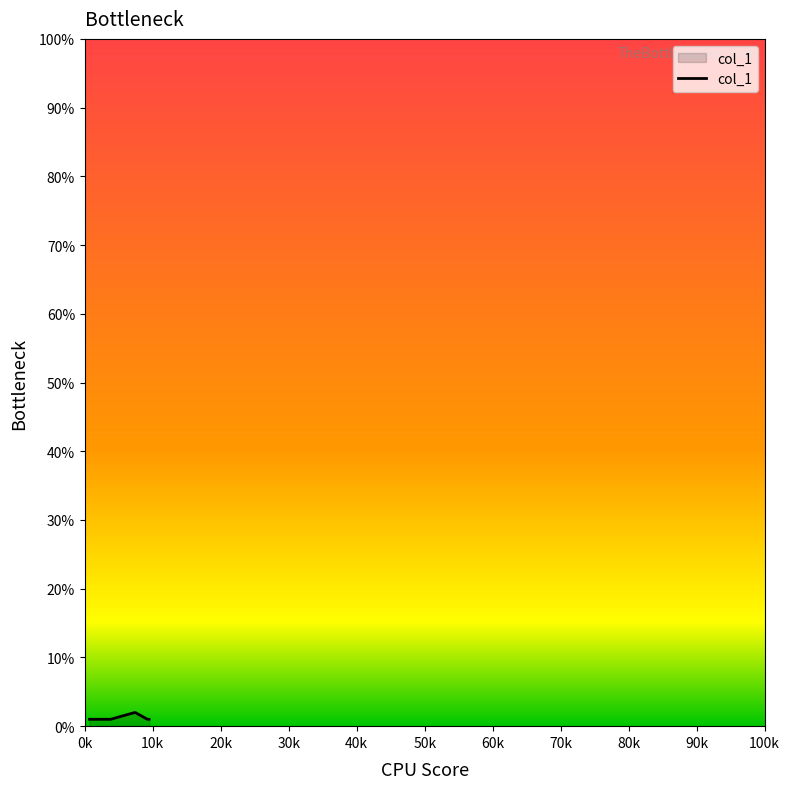

What is the sum of all values?

9